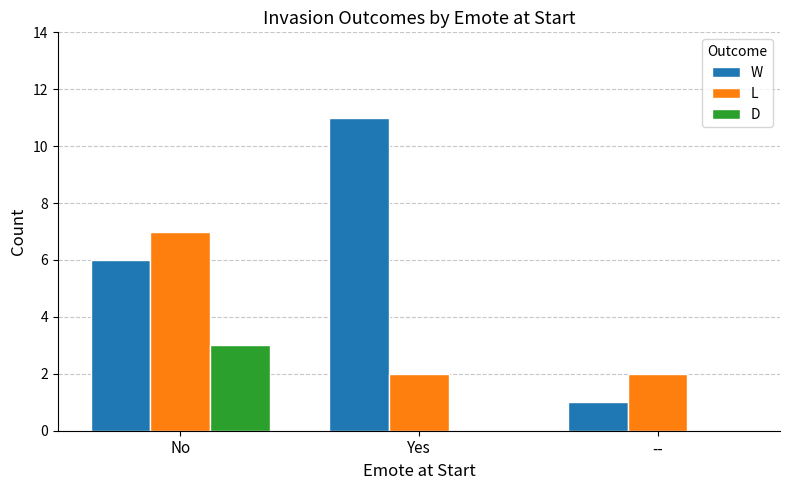

What is the maximum value shown in the chart?

11